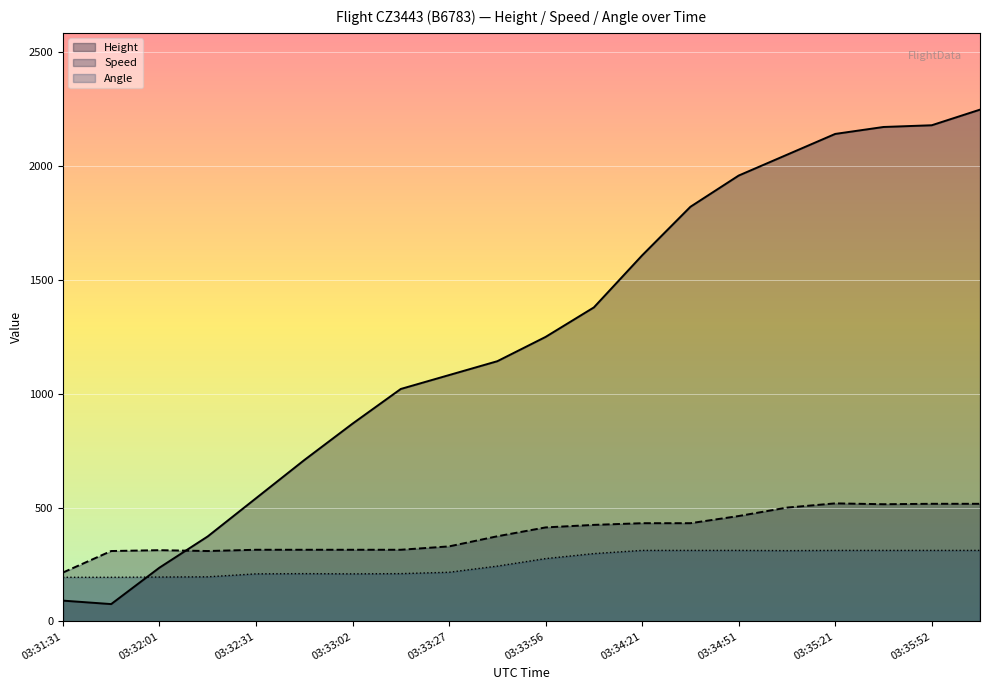

Is it true that Angle equals 345.6 at 03:32:46?

False